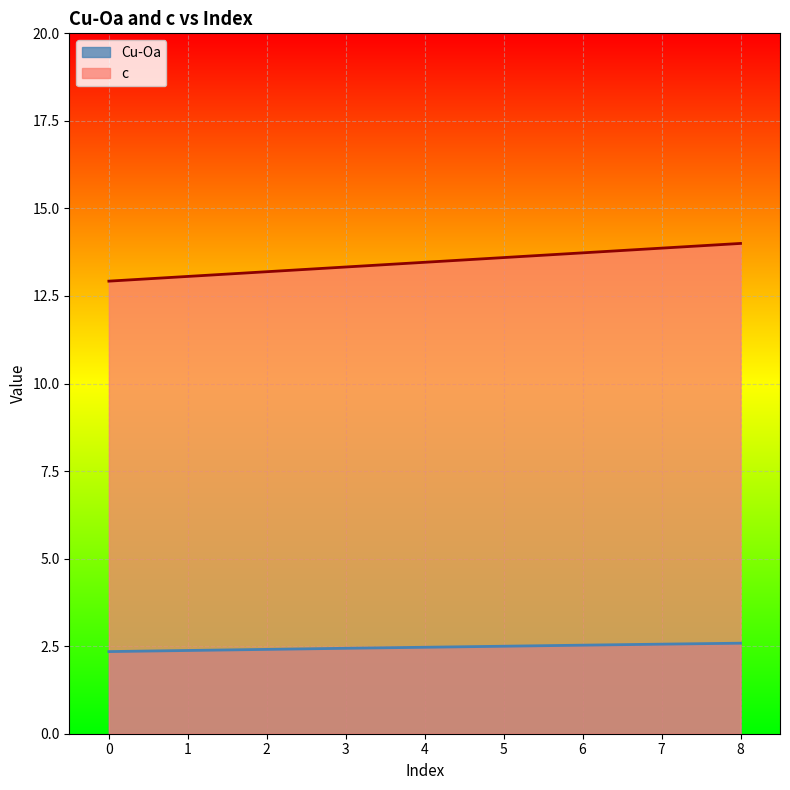

What is the highest value of the Cu-Oa series?

2.6